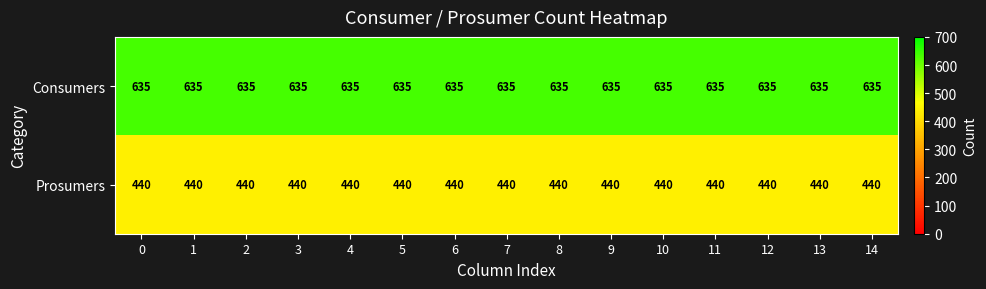

What is the spread (max minus min) of values at 11?

195